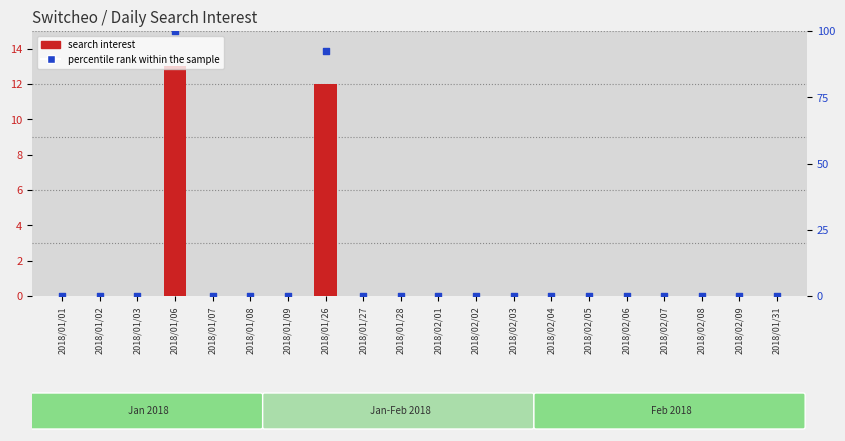

Which series has the largest total across all categories?

percentile rank within the sample